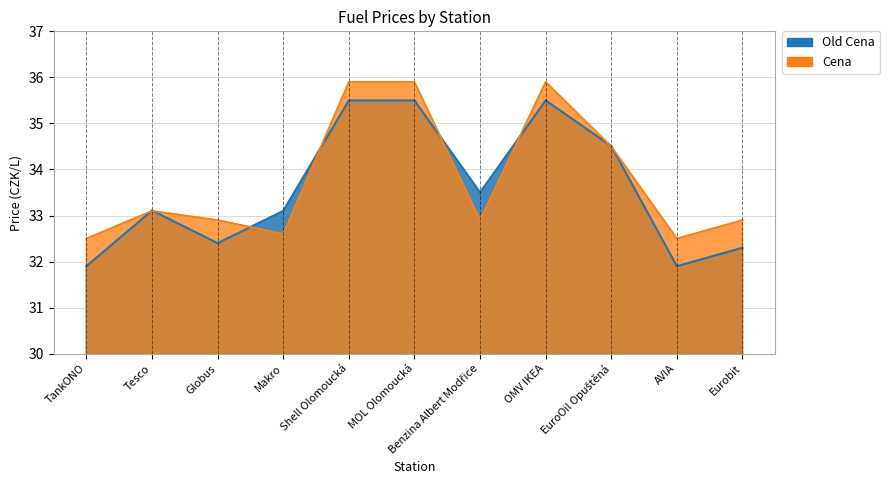

At which label does Cena reach its peak?

Shell Olomoucká